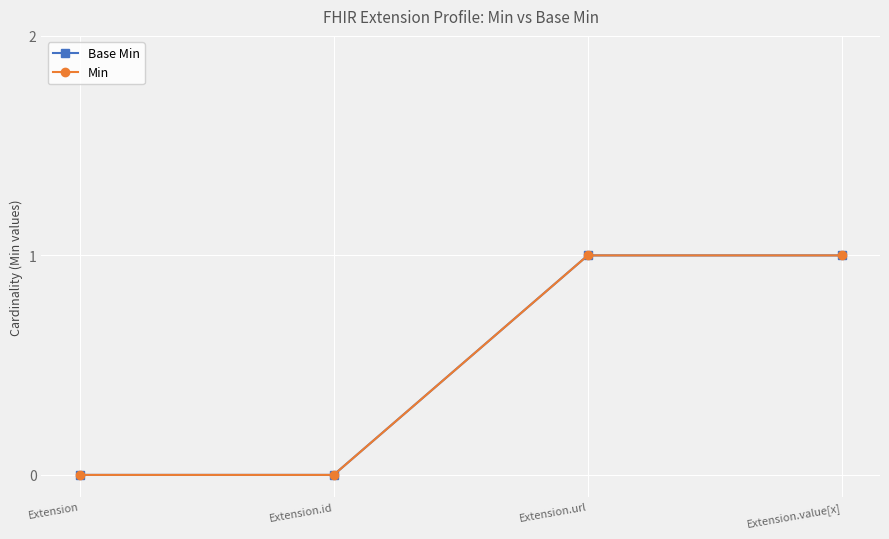

What position from the right is Extension.id?

3